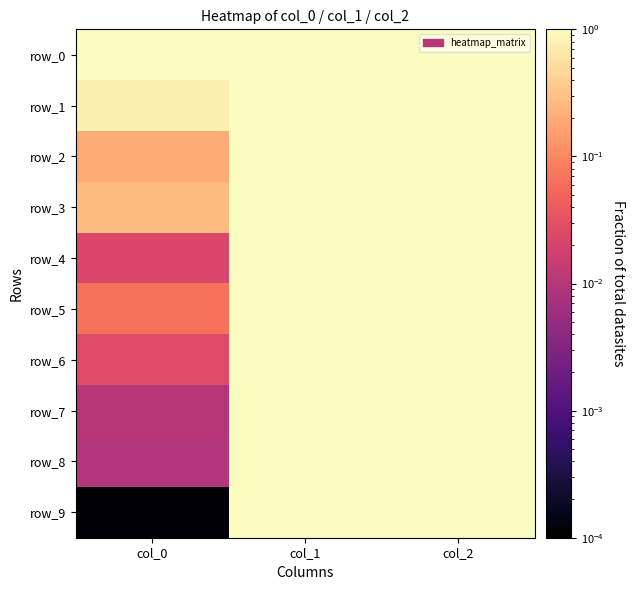

Rank the categories by row_1 value from lowest to highest.

col_0, col_1, col_2